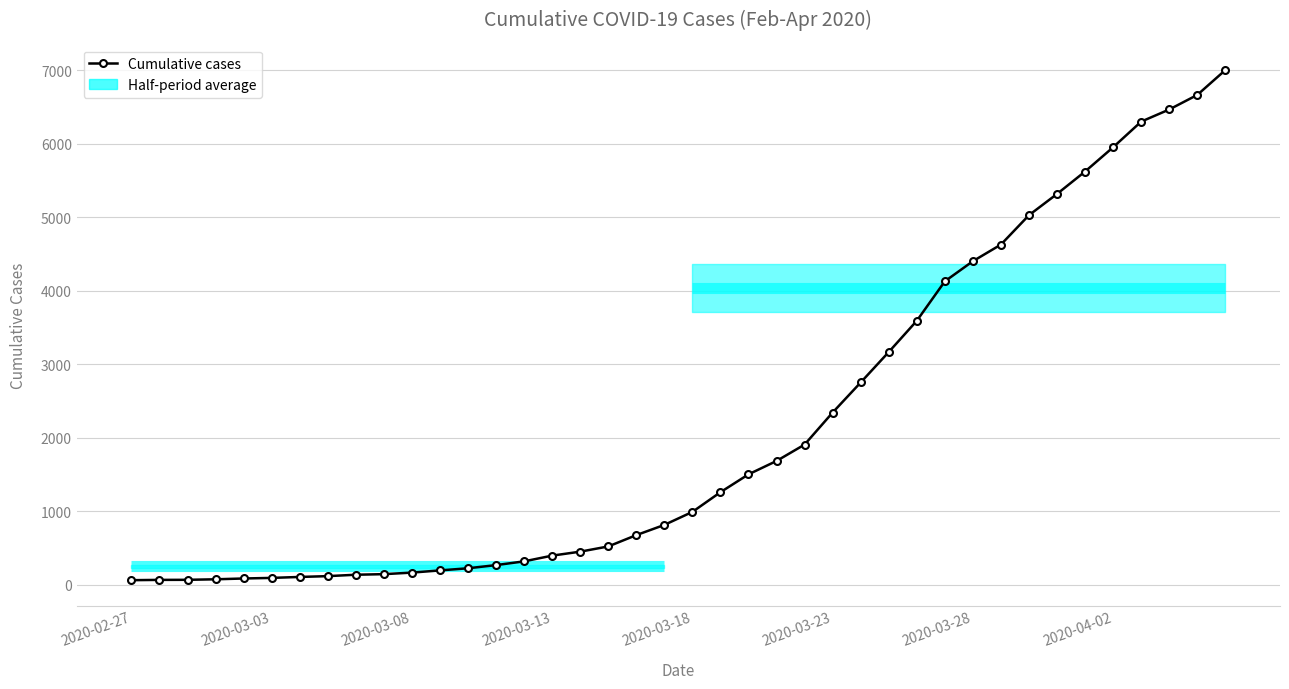

Reading left to right, extract all data points from this chart.

64	68	69	76	87	95	108	119	138	146	167	197	226	269	320	398	452	523	677	816	993	1261	1504	1686	1909	2345	2754	3168	3593	4130	4404	4630	5030	5319	5624	5954	6303	6468	6666	7004